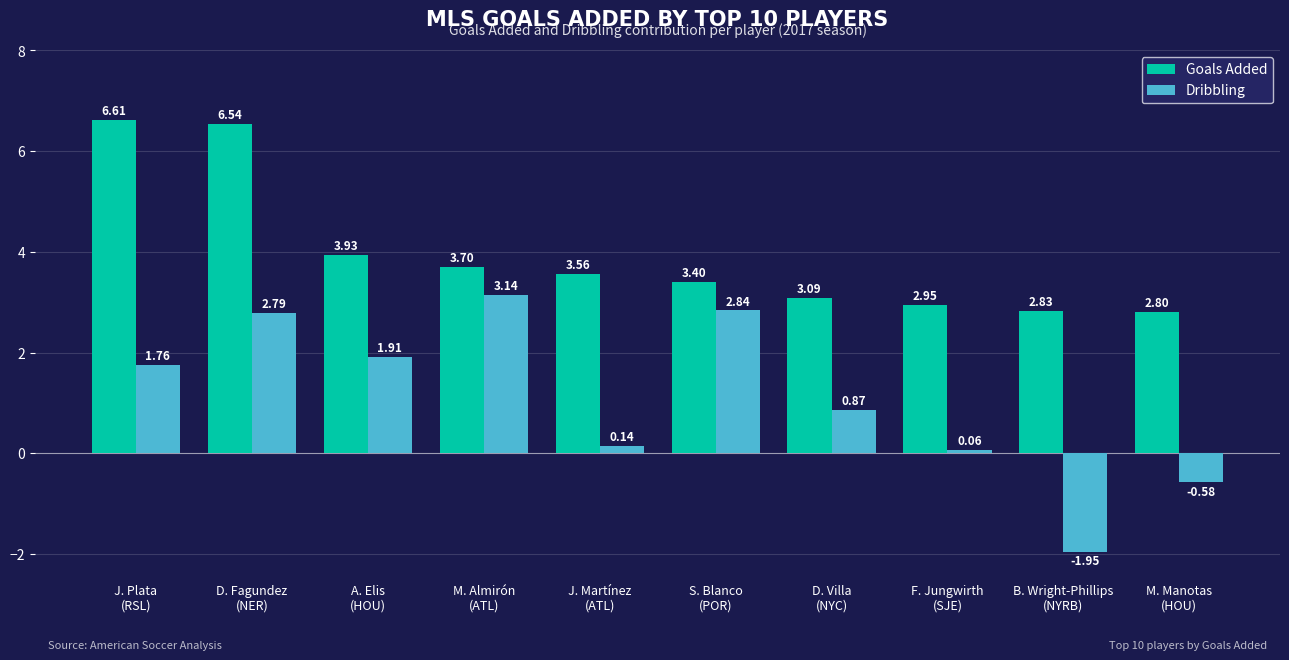

List the series in order of their peak value, lowest first.

Dribbling, Goals Added